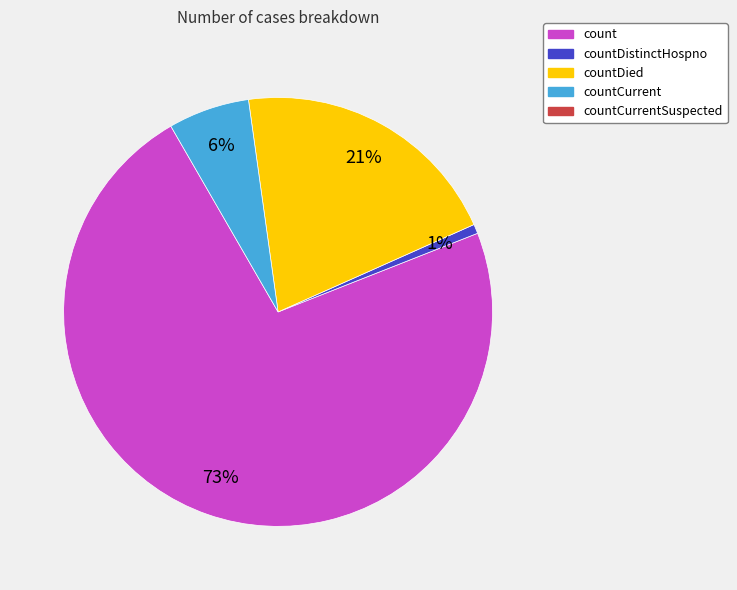

Does any single category account for the majority?

Yes